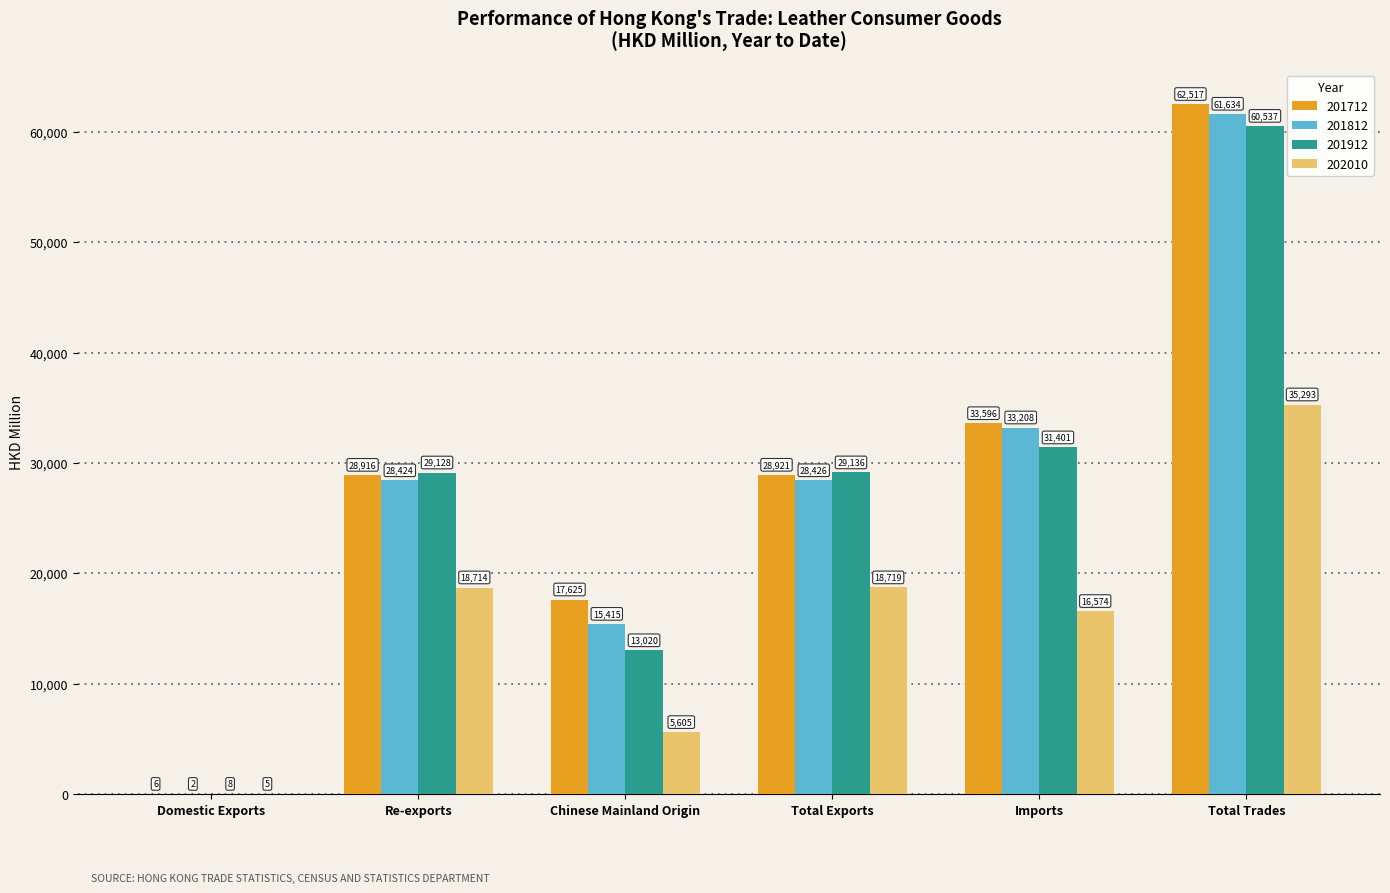

True or false: 201912 has a value of 29128.3 at Re-exports.

True